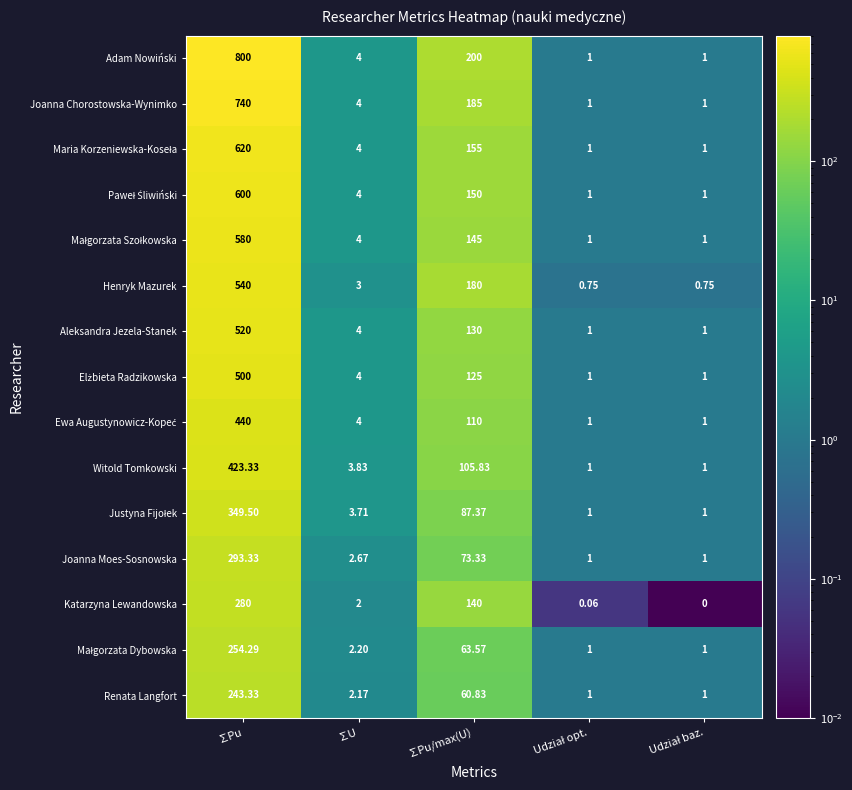

Where does the Joanna Moes-Sosnowska series first go above 2?

∑Pu